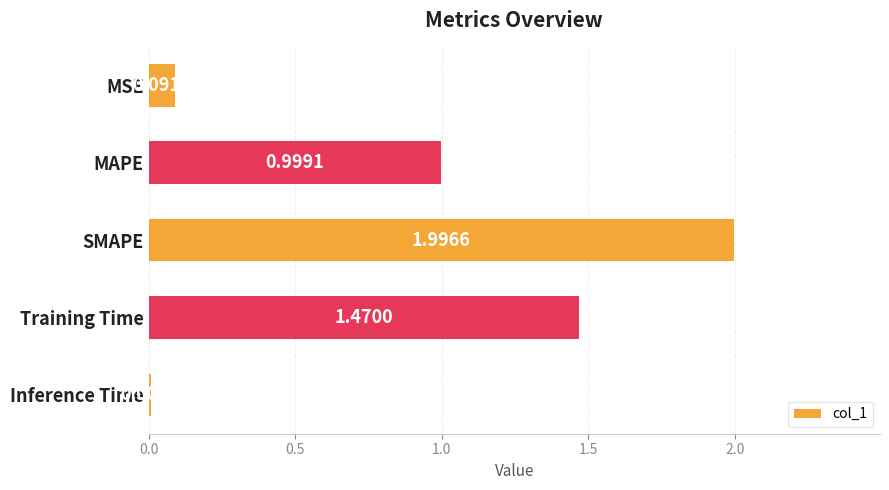

Which has a higher value, SMAPE or MSE?

SMAPE